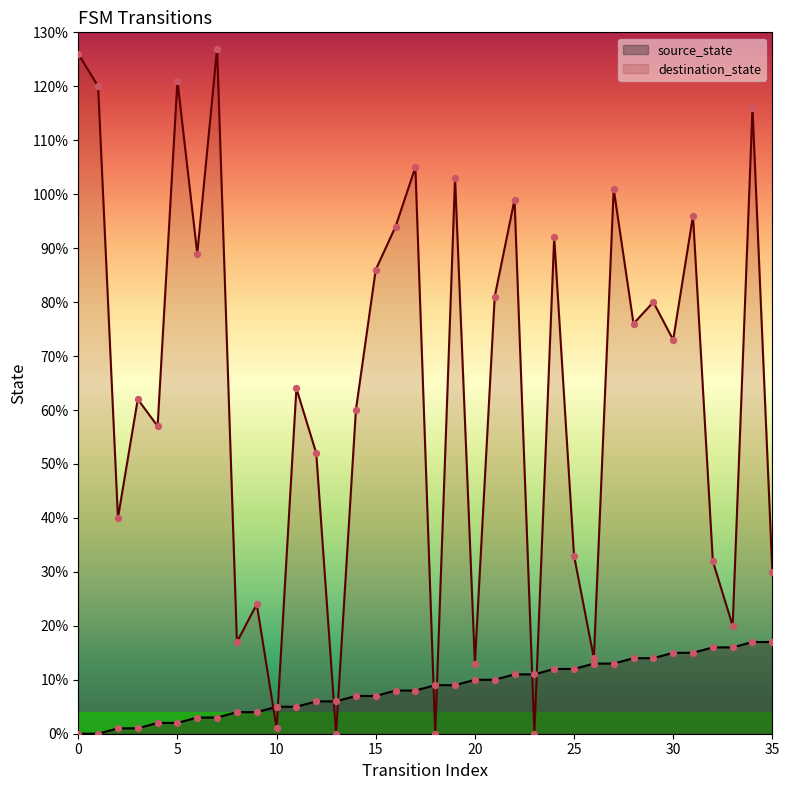

What are all the series names shown in the legend?

source_state, destination_state